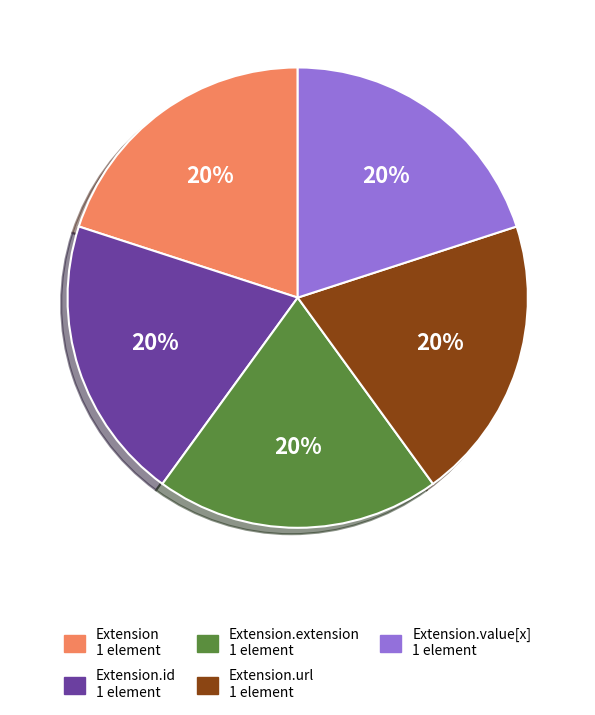

Is there any slice that represents more than half of the pie?

No